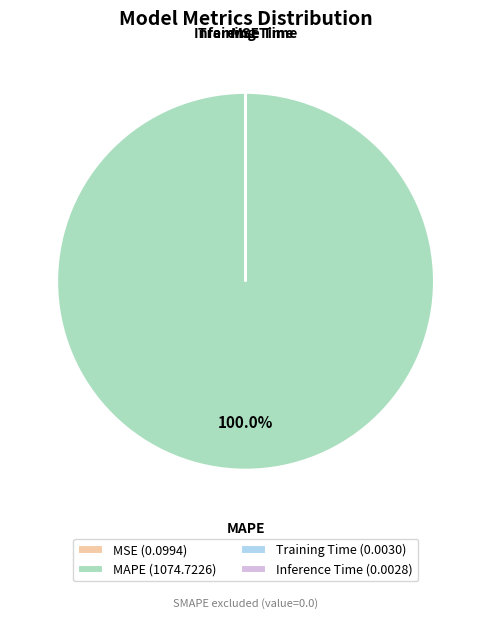

Is there a majority slice in this chart?

Yes